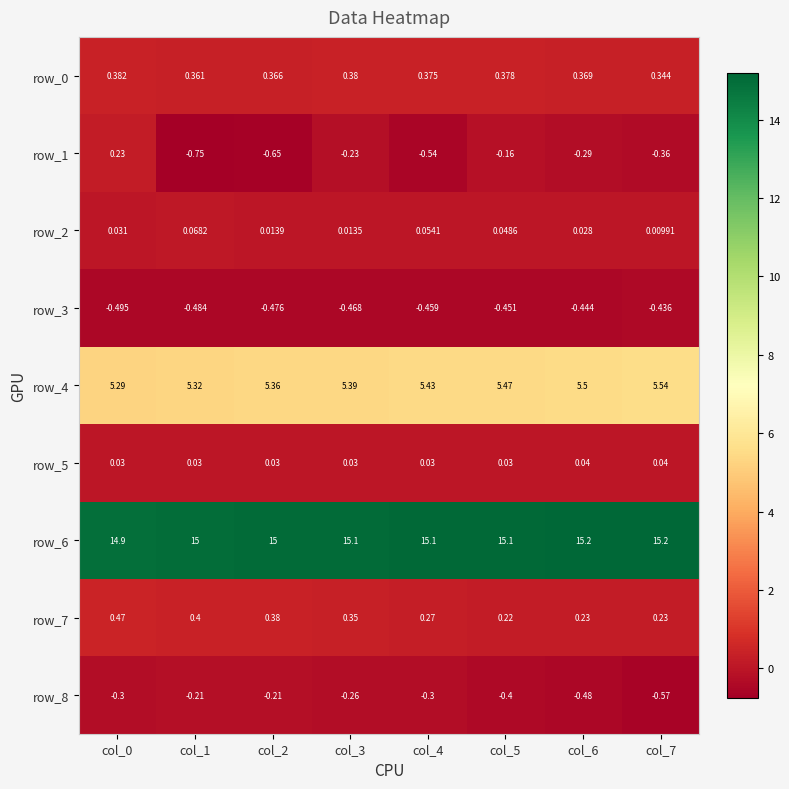

What is the sum of all row_0 values?

3.0